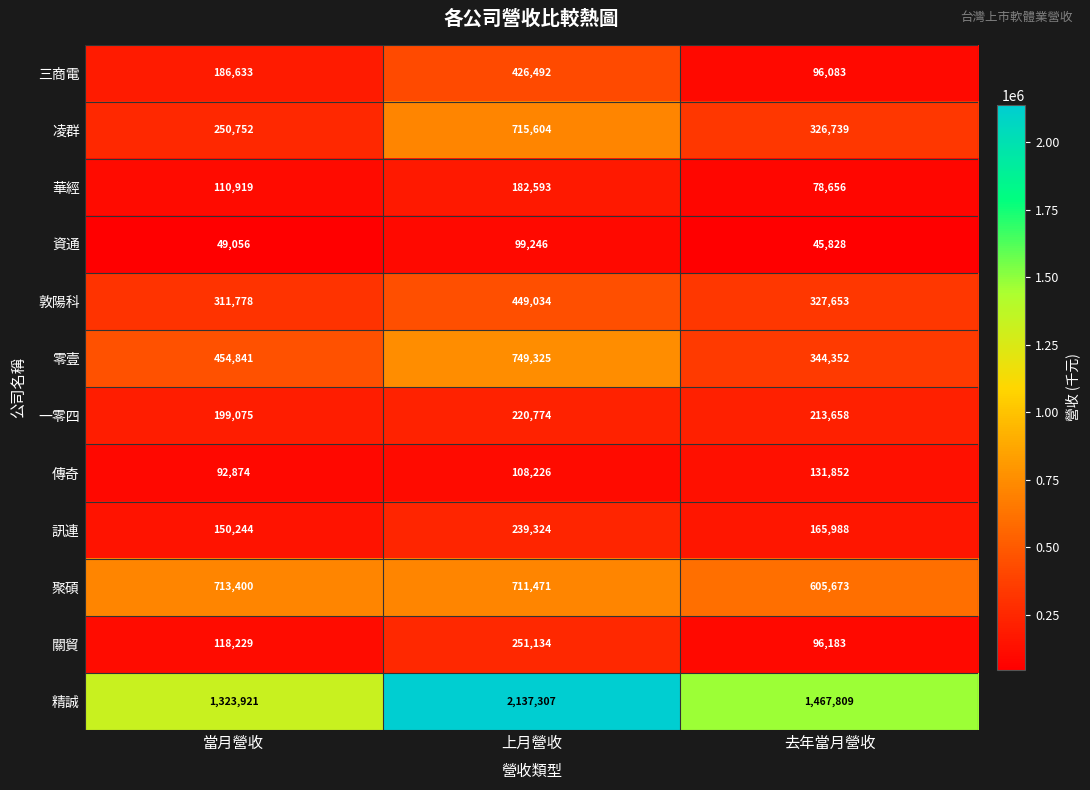

List the labels in order of 傳奇 value, largest first.

去年當月營收, 上月營收, 當月營收